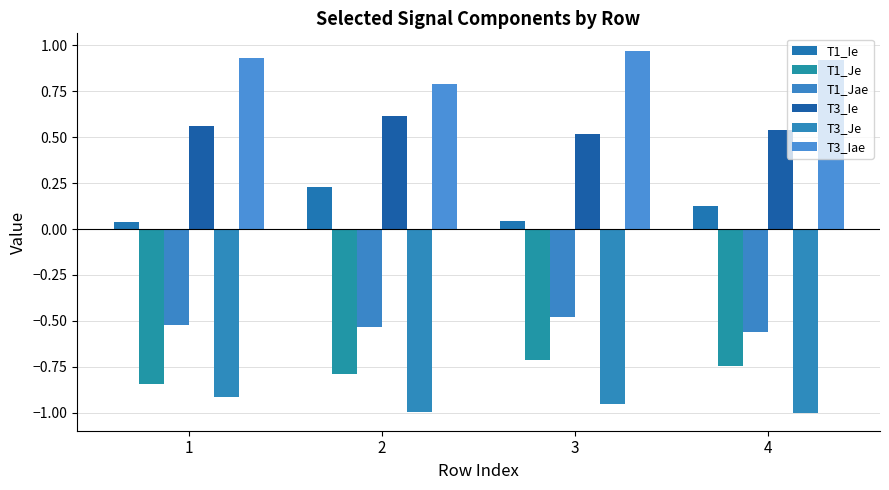

What is the maximum value for T3_Ie?

0.6